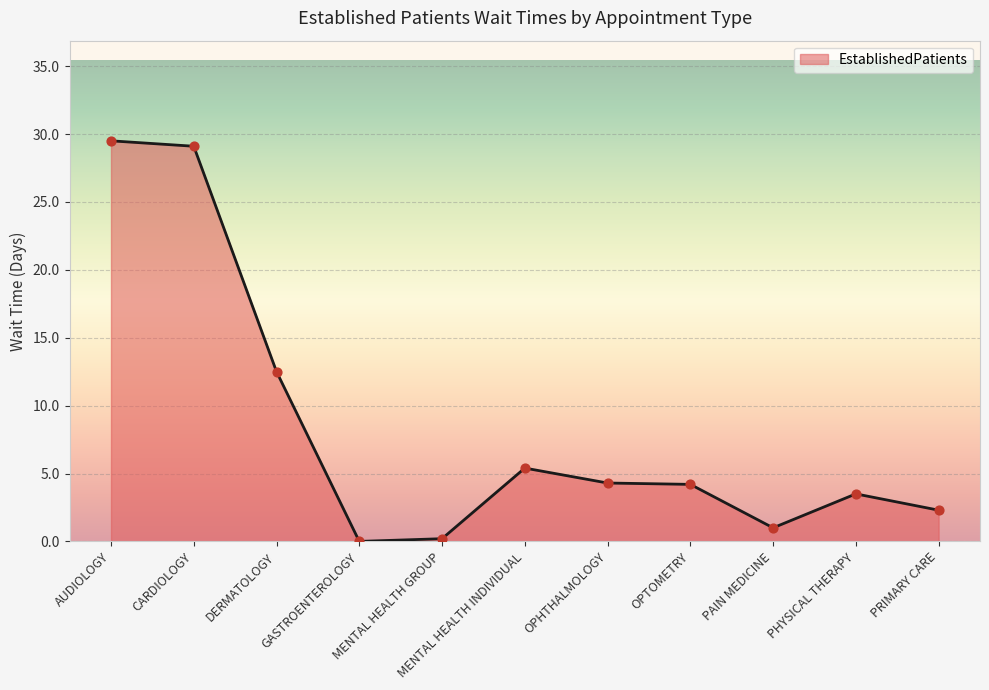

What is the change in value from DERMATOLOGY to MENTAL HEALTH GROUP?

-12.3